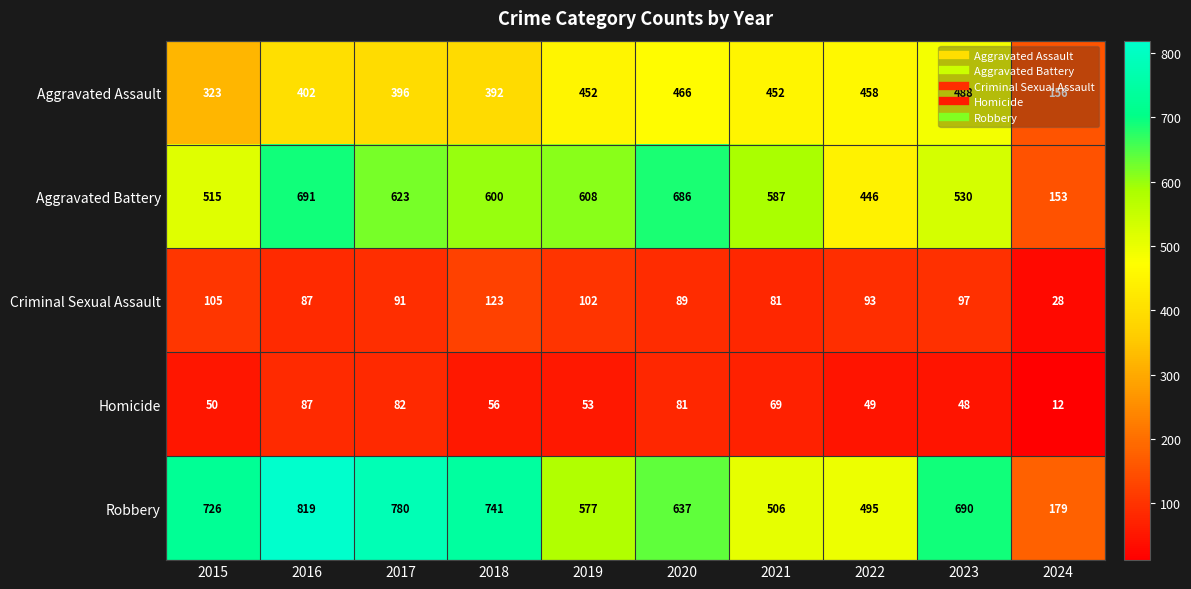

What is the difference between the second highest and second lowest values in the Robbery series?

285